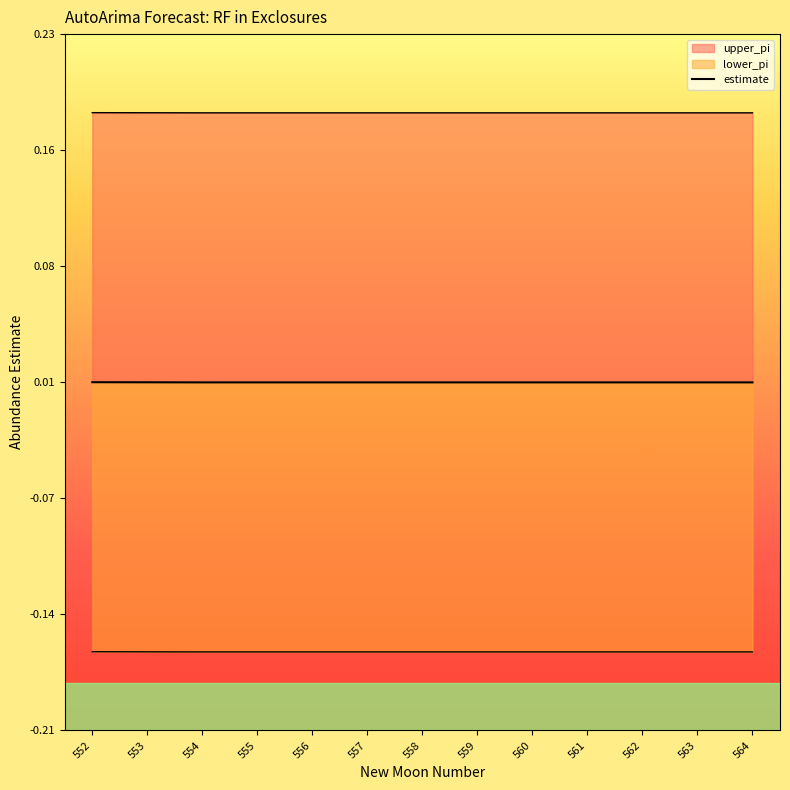

Rank the series by their average value, from highest to lowest.

upper_pi, estimate, lower_pi